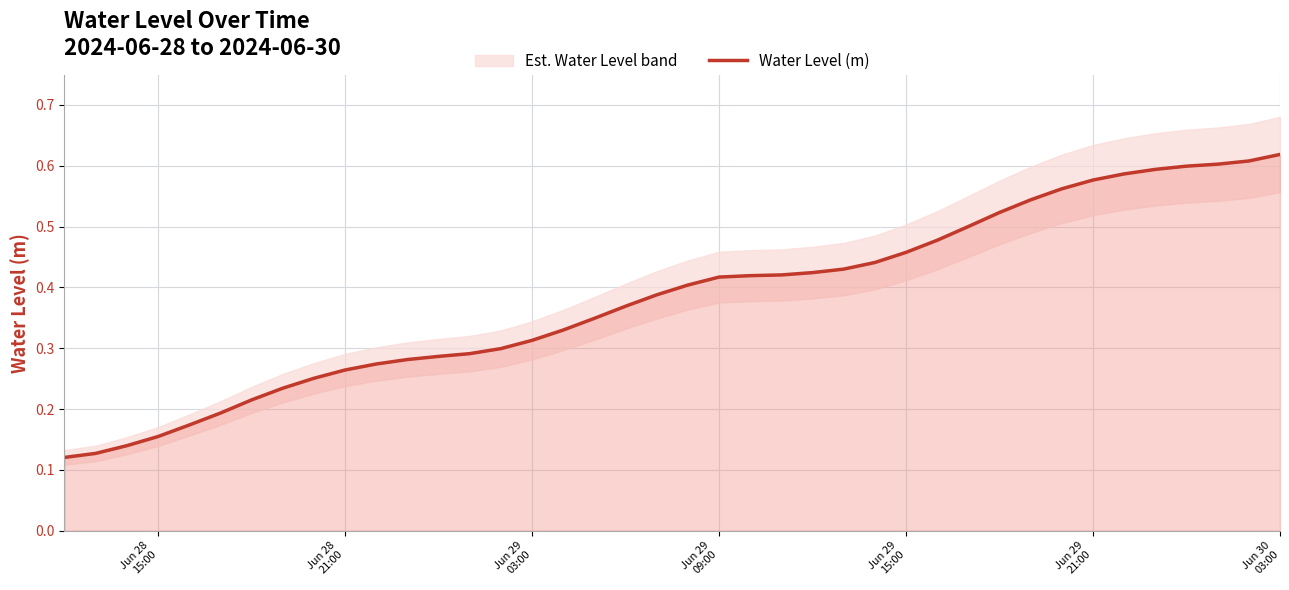

What is the value of the 23rd point from the left?

0.4